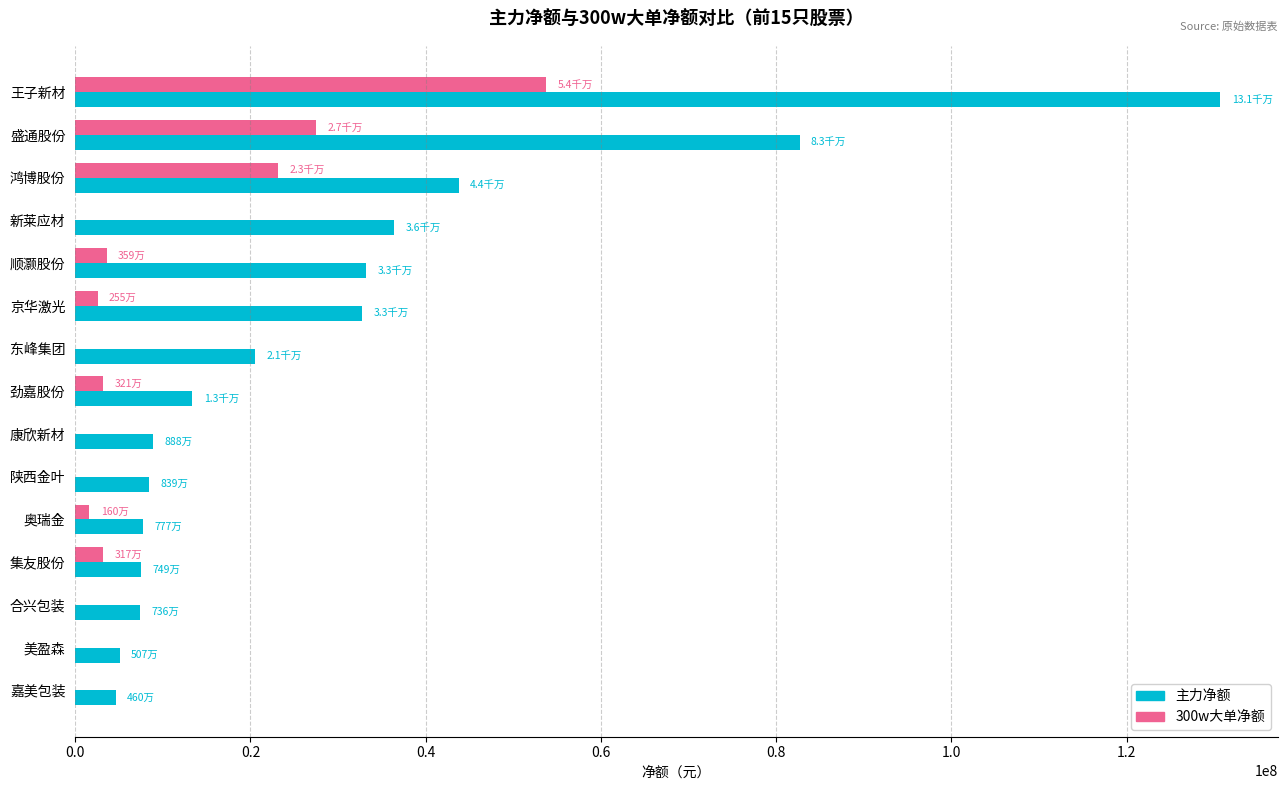

Between 新莱应材 and 劲嘉股份, which series saw the biggest shift?

主力净额